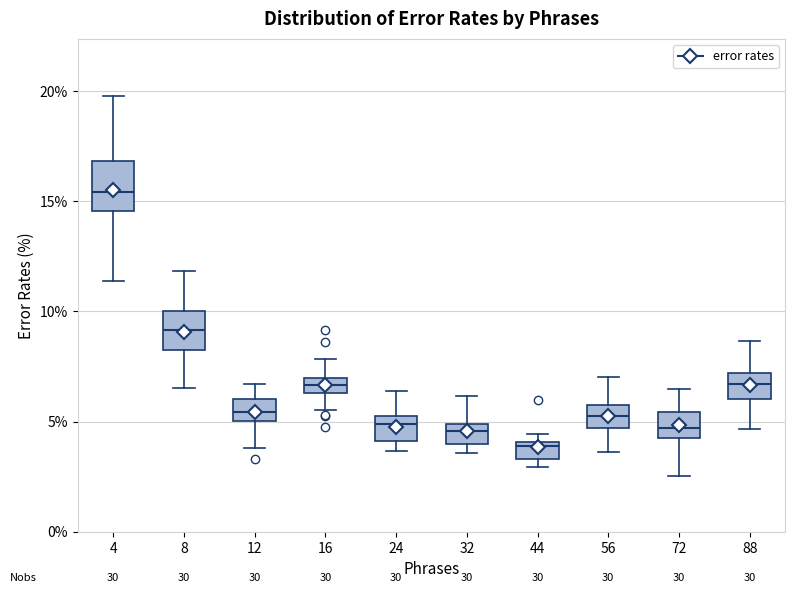

Where is the upper edge of the box at x = 24 on the y-axis? The values are not printed on the chart, so give them approximately, as read against the axis.

5.0